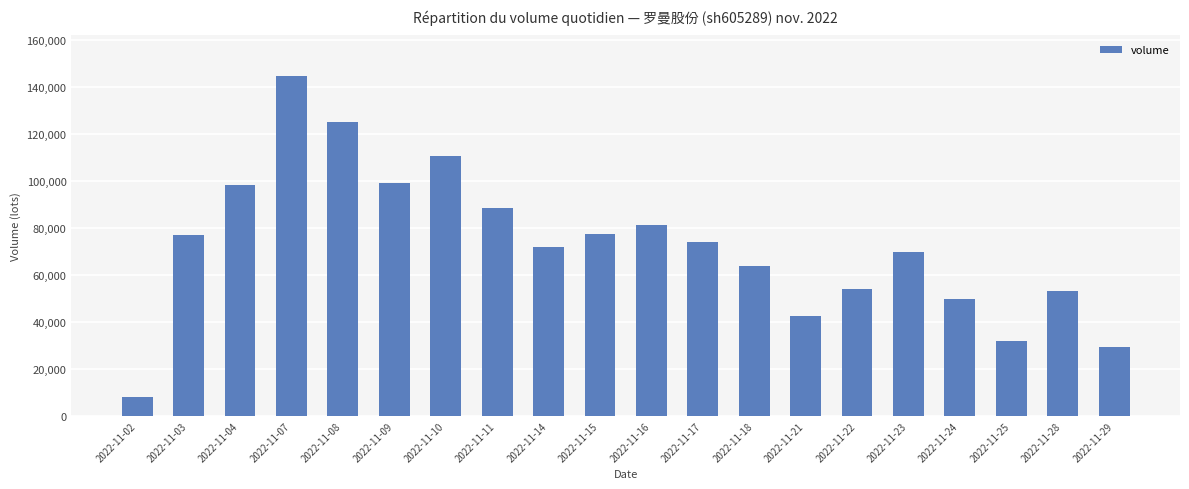

Read the value at 2022-11-21.

42720